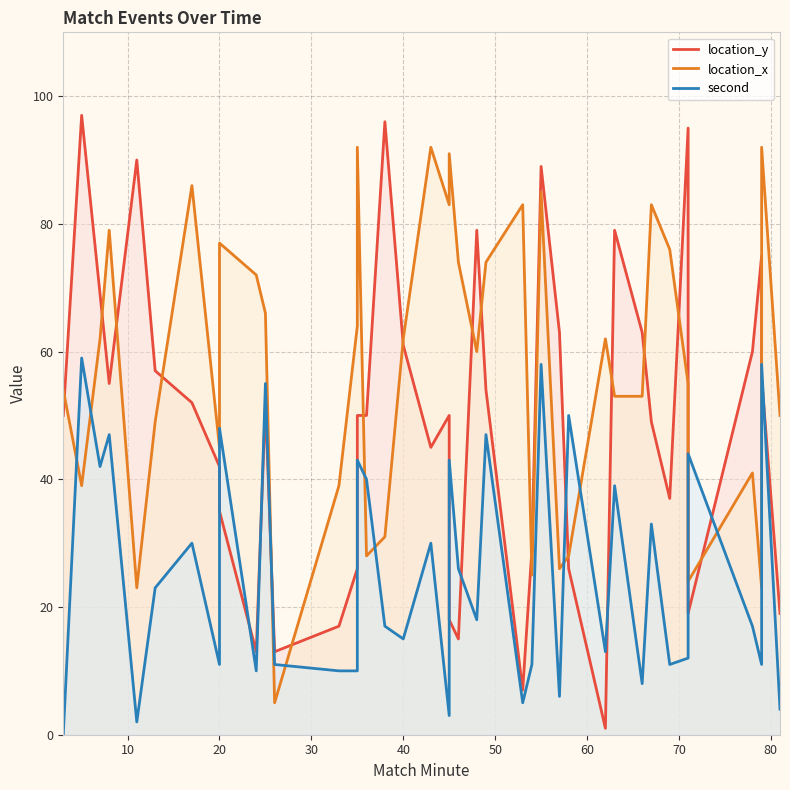

List the series in order of their peak value, lowest first.

second, location_x, location_y